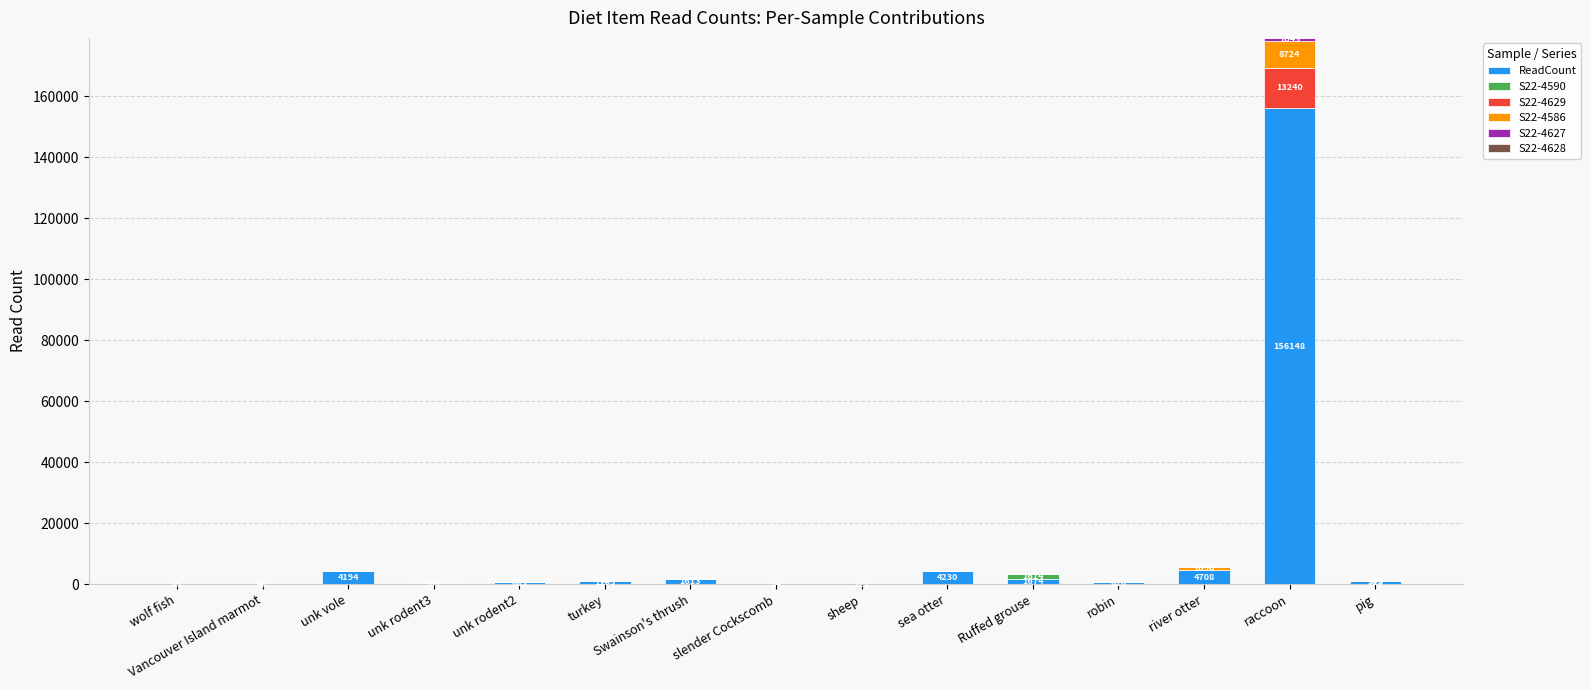

What is the maximum value for ReadCount?

156148